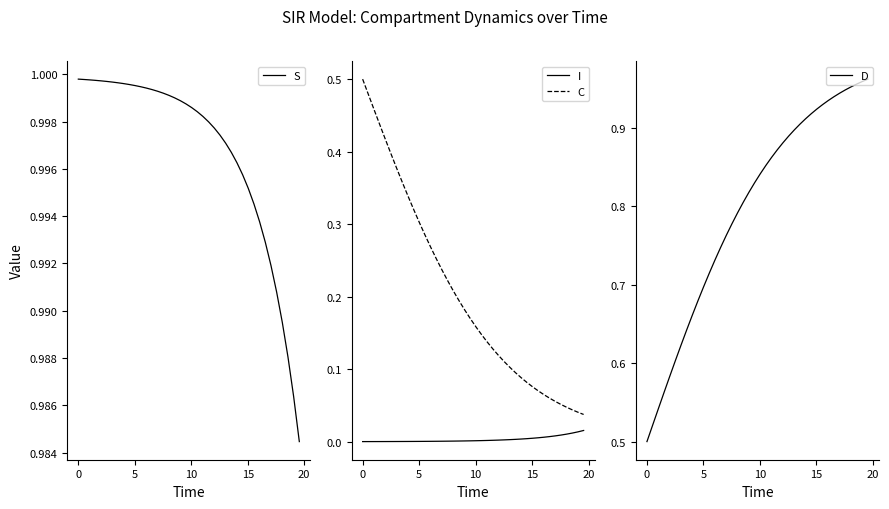

True or false: C and I intersect in this chart.

False